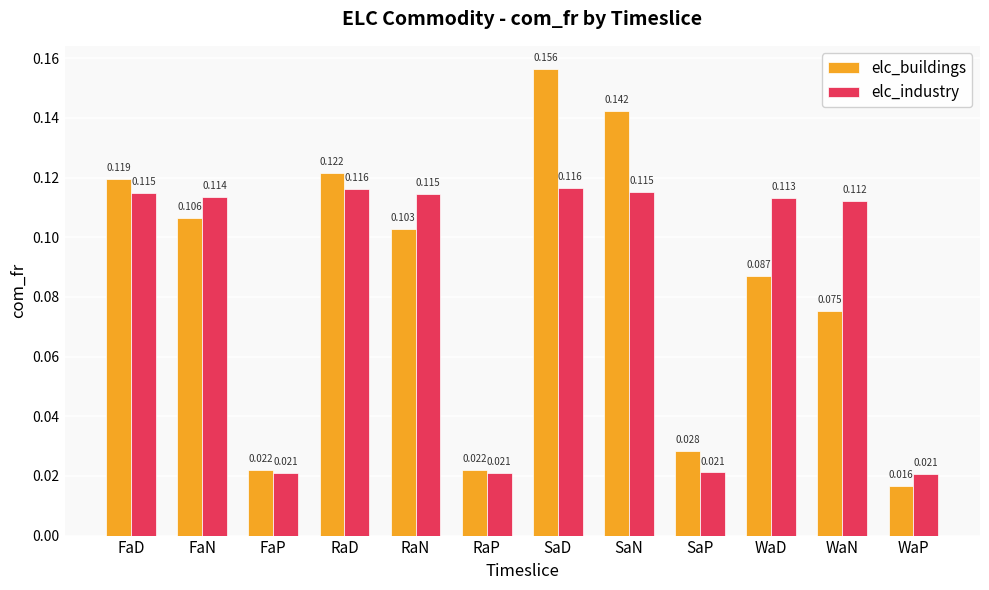

Which category has the highest value across all series?

SaD